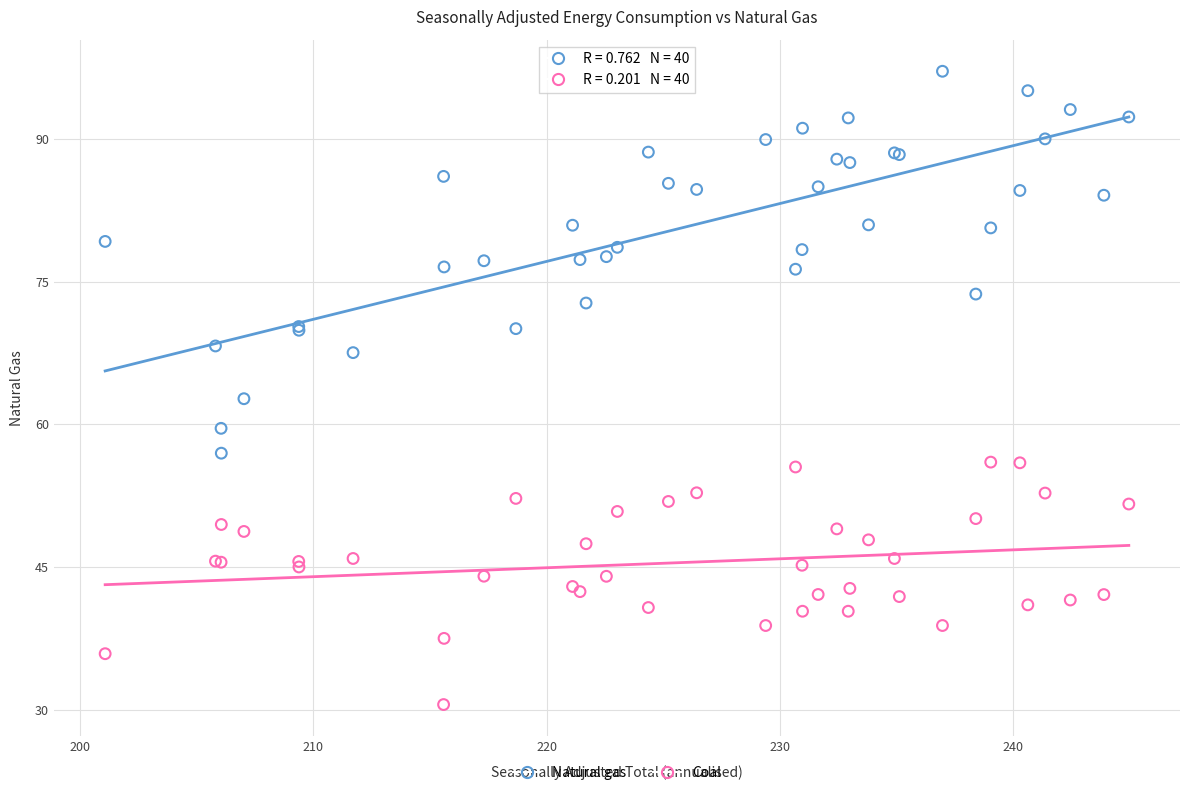

Which series has the widest spread of Y values?

Natural gas